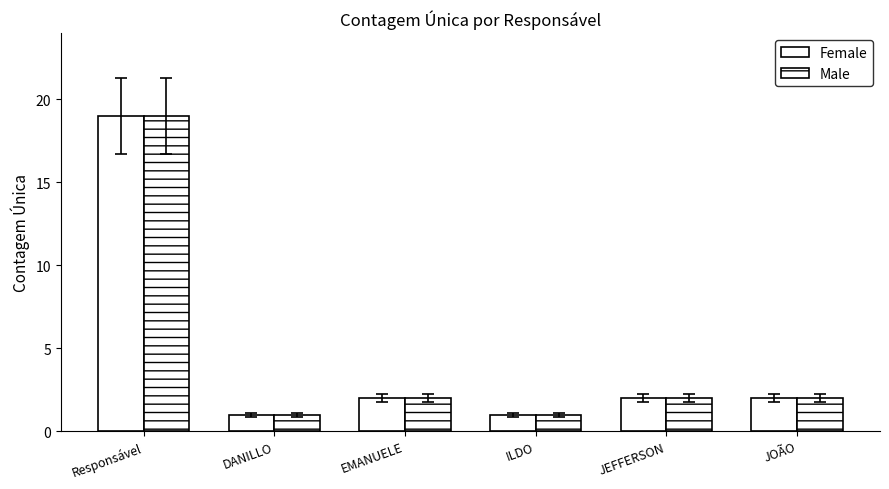

How many bars are there in each group?

2